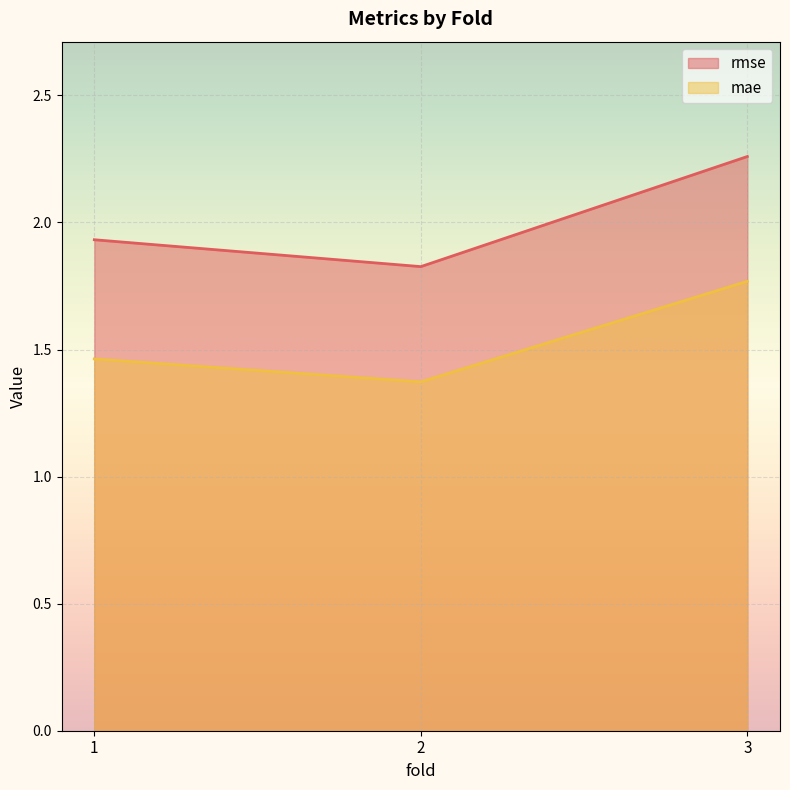

What is the smallest value displayed?

1.4